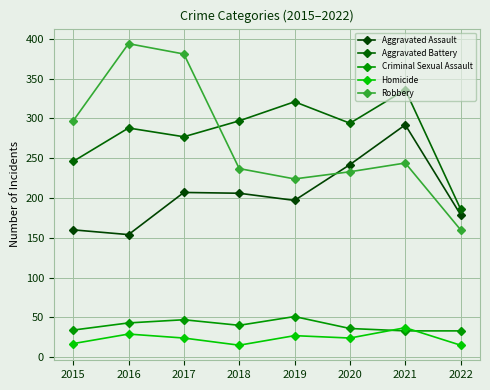

Does the chart have visible grid lines?

Yes